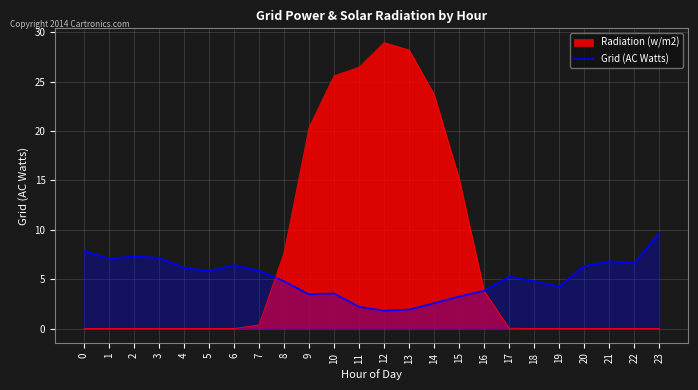

List the labels in order of value, smallest first.

12, 13, 11, 14, 15, 9, 10, 16, 19, 18, 8, 17, 5, 7, 4, 20, 6, 22, 21, 1, 3, 2, 0, 23